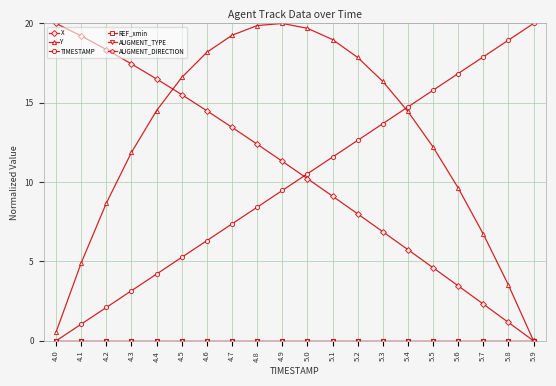

True or false: AUGMENT_DIRECTION and AUGMENT_TYPE cross at least once.

False